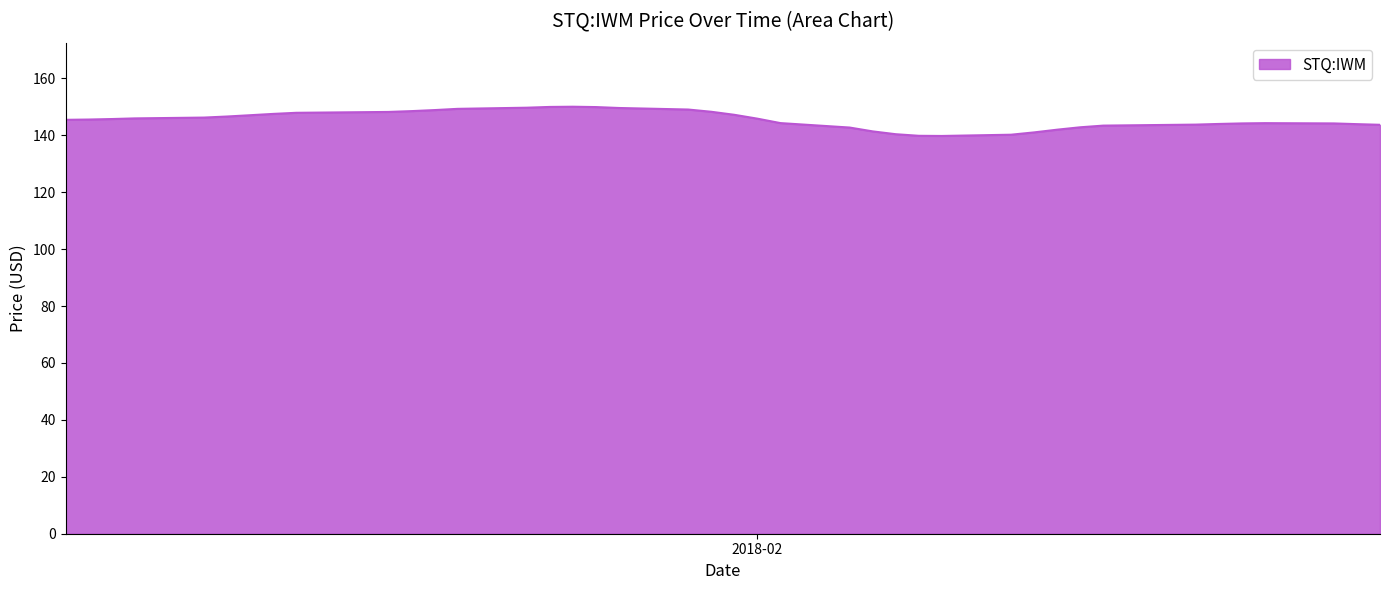

What is the difference between the maximum and minimum values?

10.3